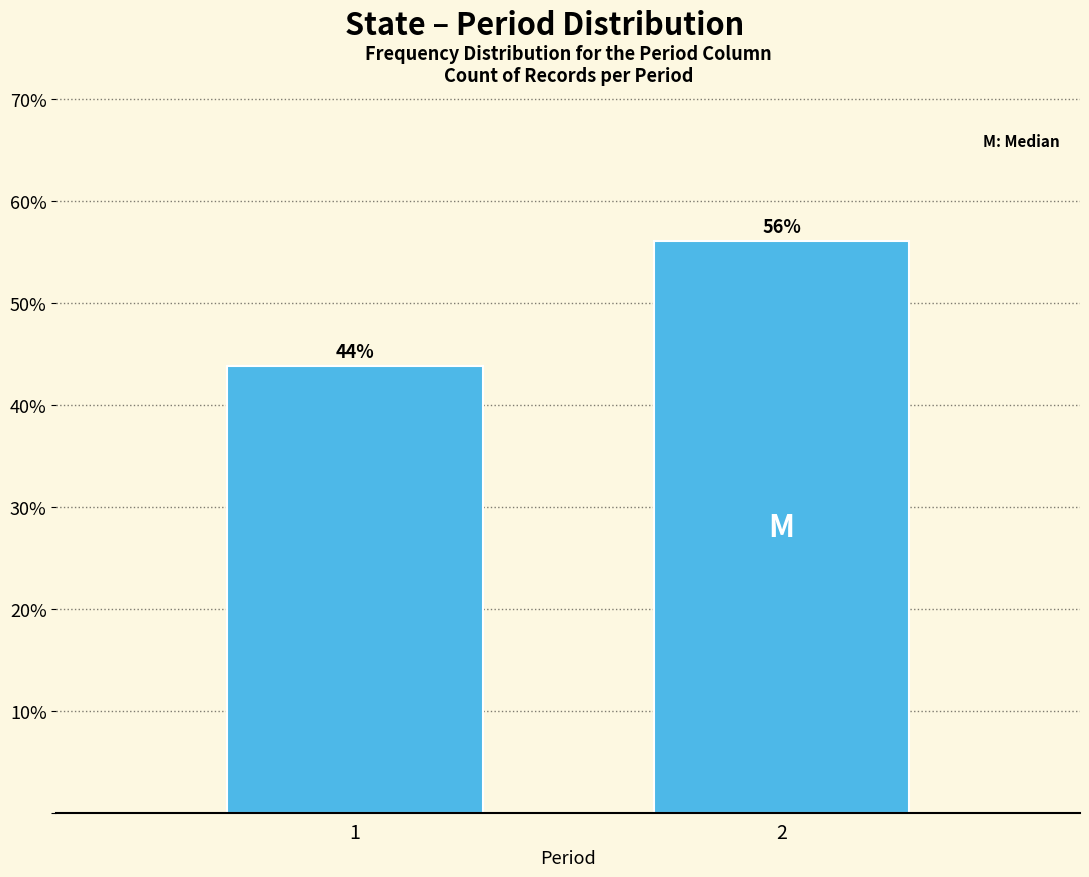

What is the maximum value shown in the chart?

56.1